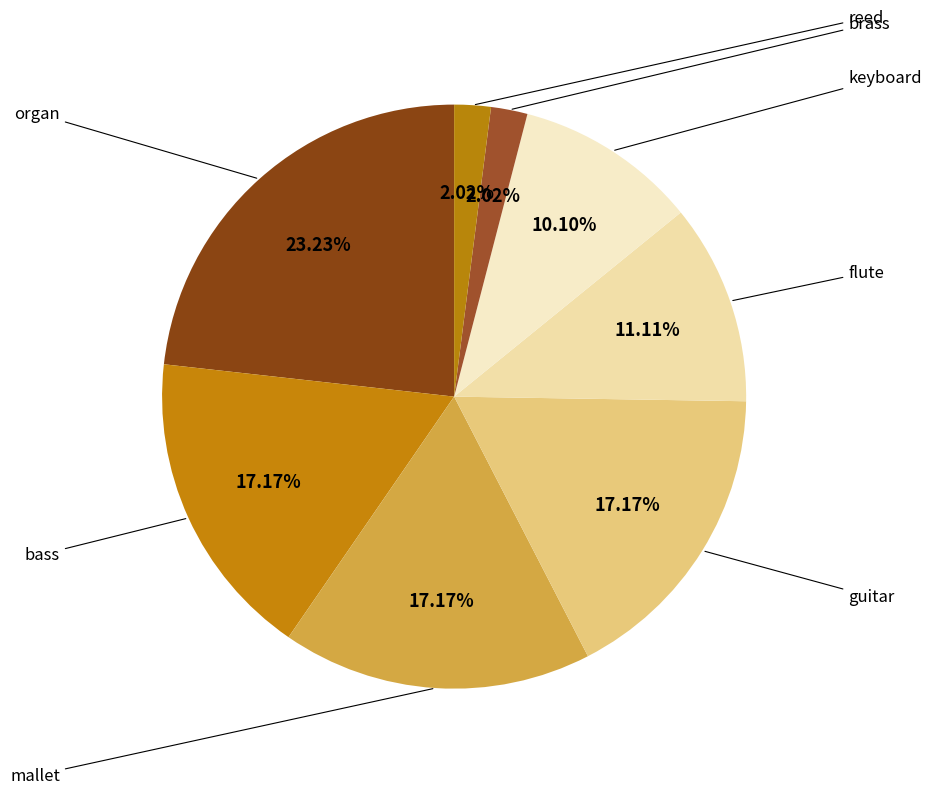

Count the number of slices in the pie.

8